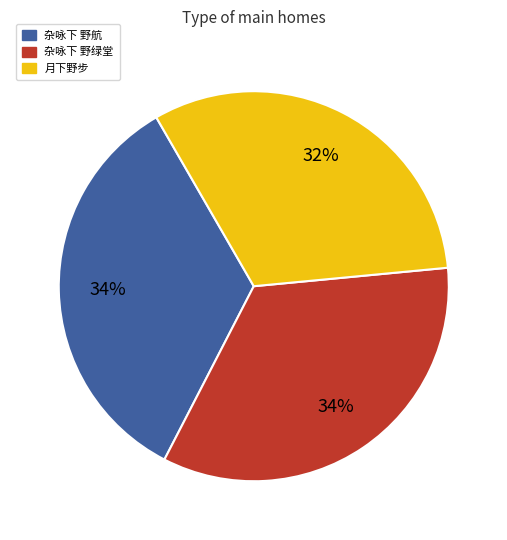

Combined, do 杂咏下 野航 and 月下野步 account for over 50%?

Yes